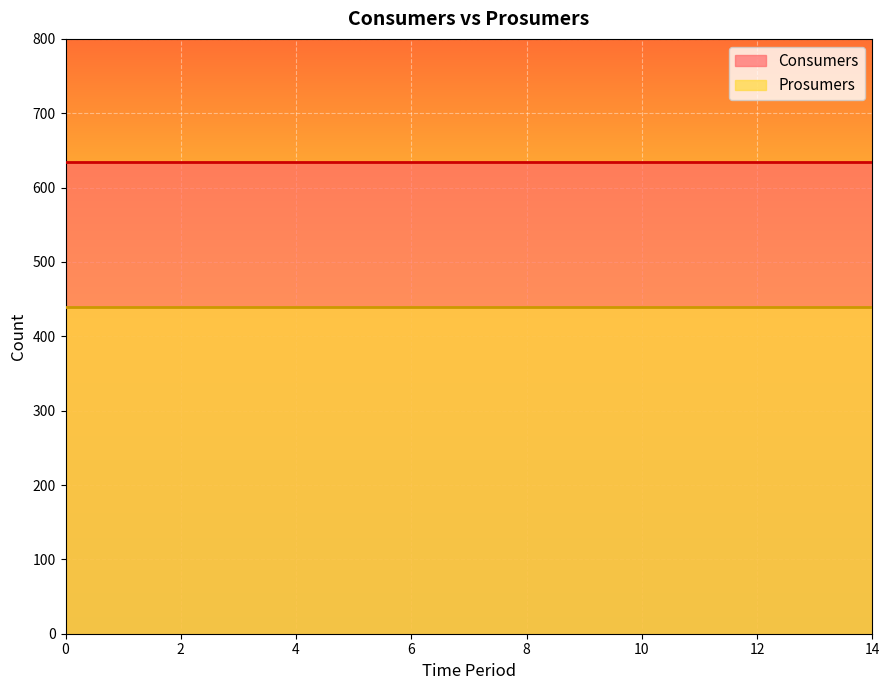

Is the value of Consumers at 5 greater than the value of Prosumers at 8?

Yes